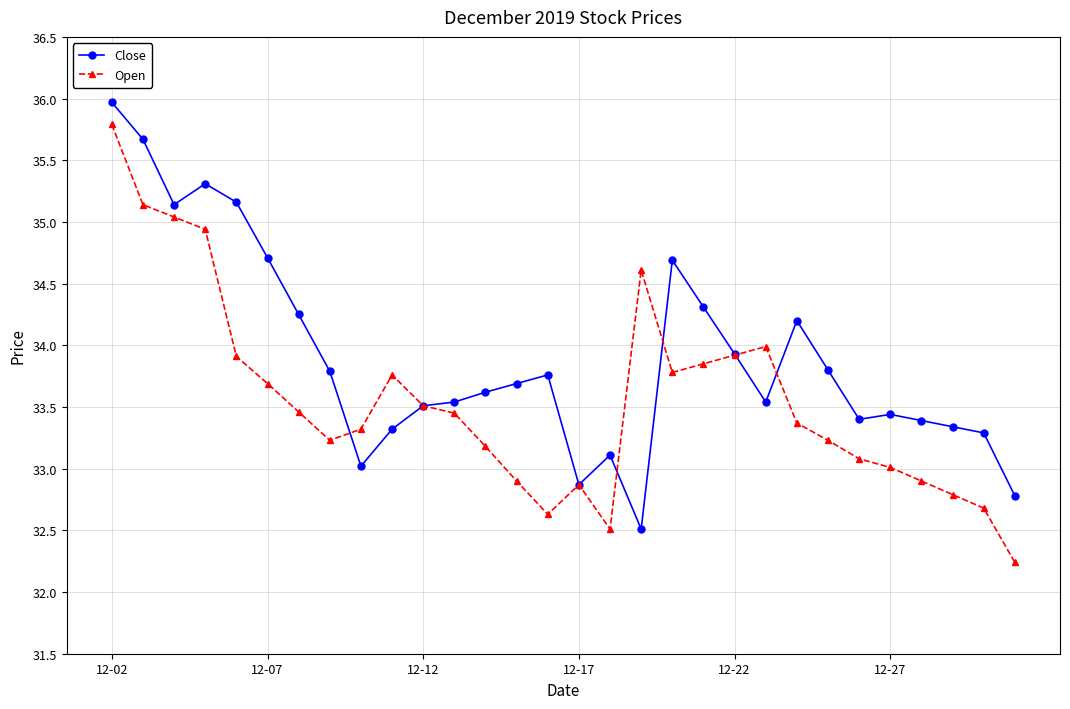

What is the maximum value shown in the chart?

36.0